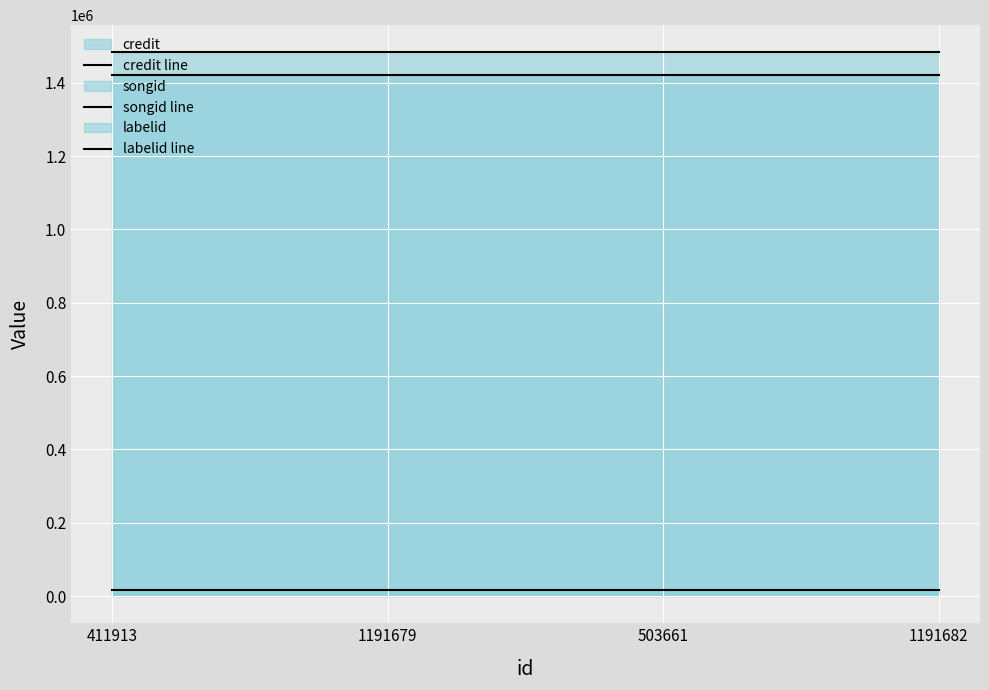

What is the value of the songid line point at the 3rd from the left?

1482989